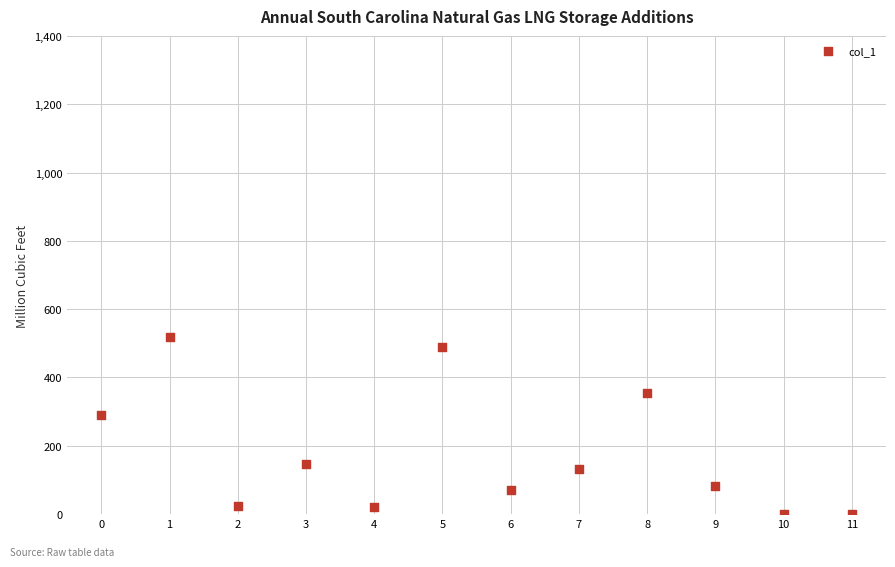

What Y value in the scatter plot is closest to 260?

289